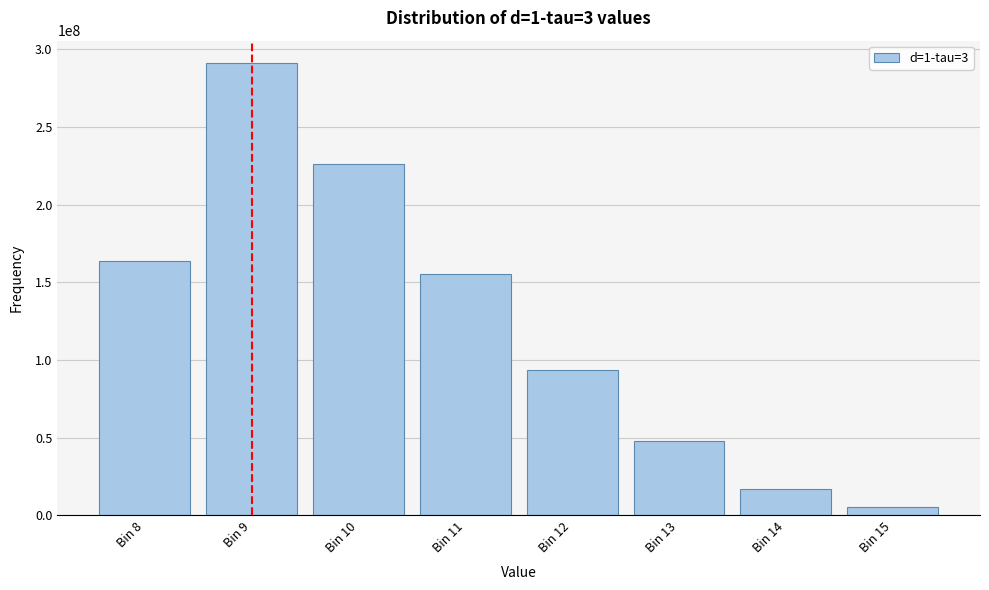

Reading right to left, list all the values displayed in this chart.

5647537	16948933	48021125	93213968	155371071	225997278	290960265	163839819